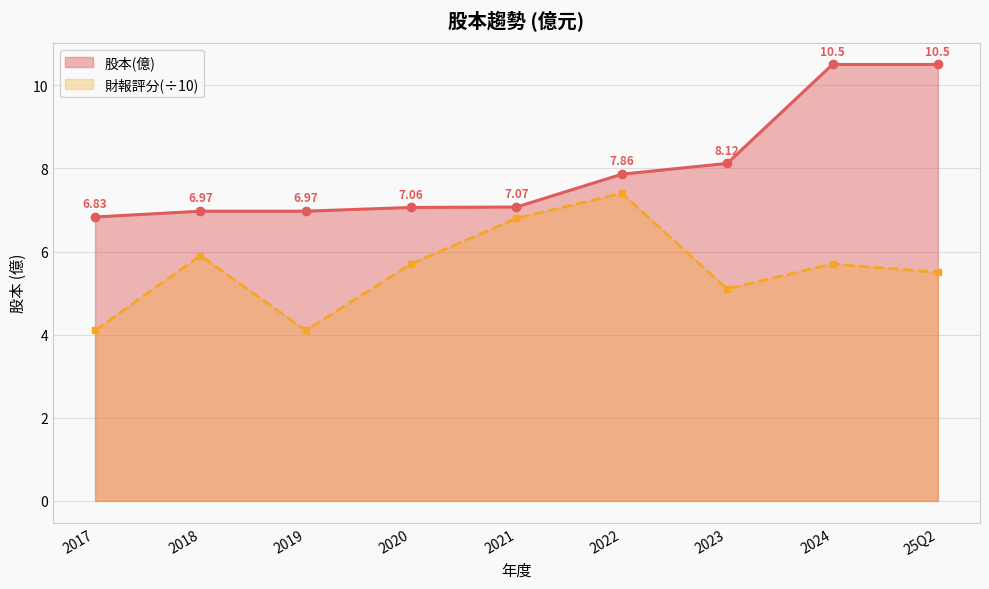

List the labels in order of value, largest first.

25Q2, 2024, 2023, 2022, 2021, 2020, 2019, 2018, 2017